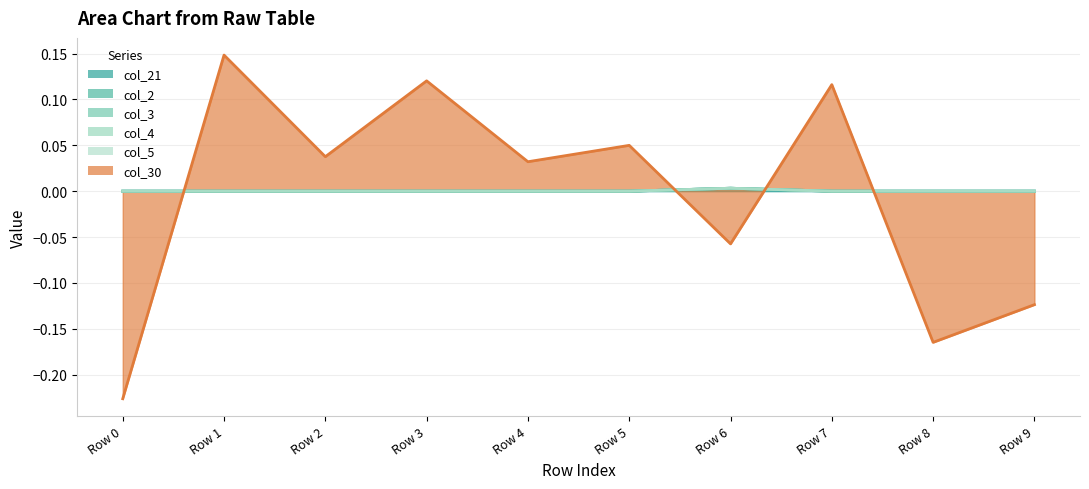

Which has a higher value, Row 7 or Row 8?

Row 7